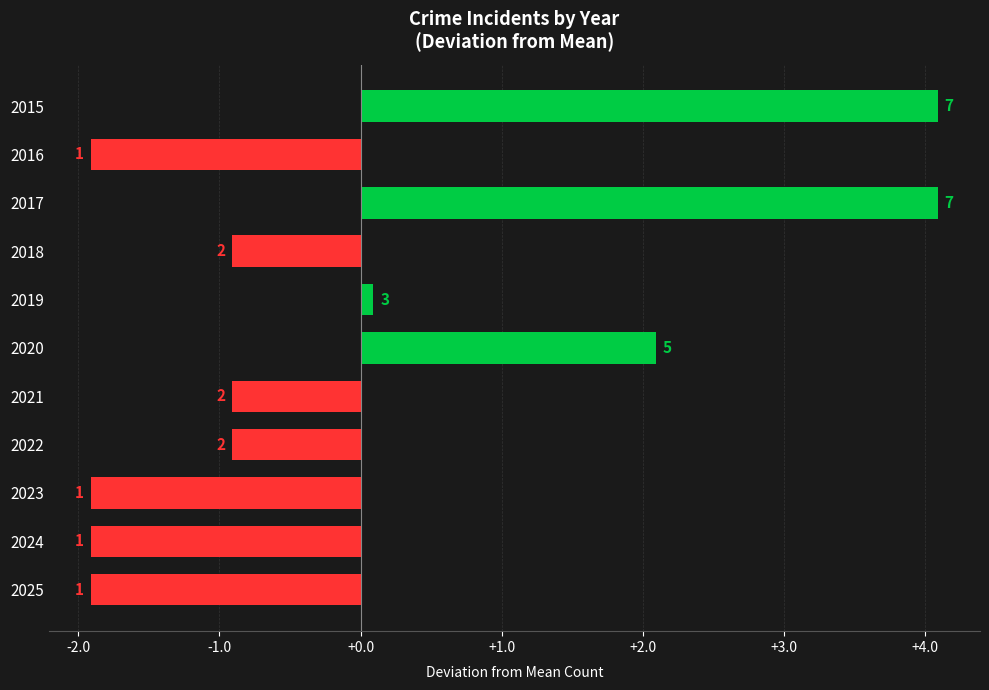

What is the difference between the maximum and second lowest values?

6.0